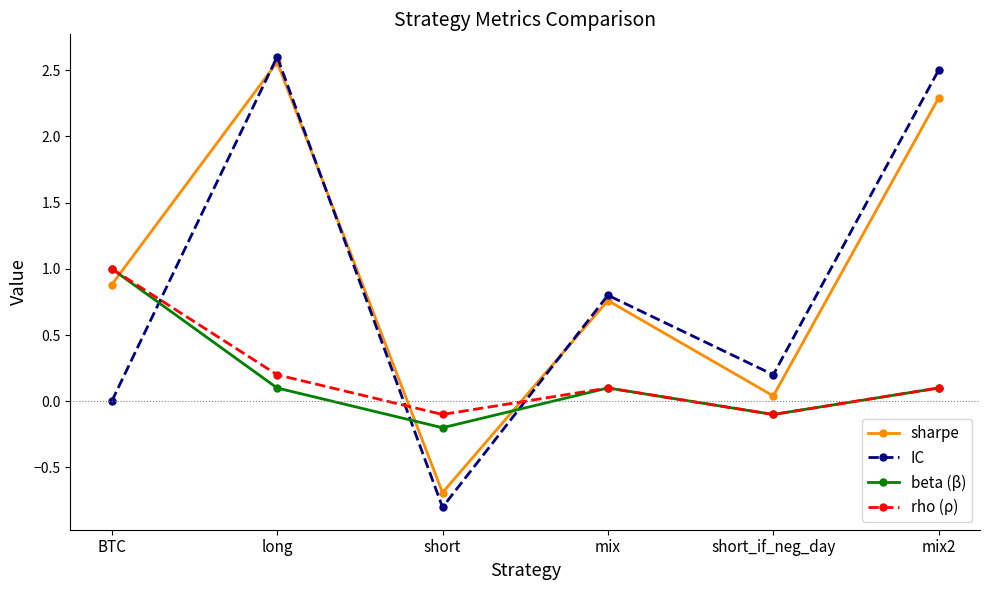

Which series has the largest total across all categories?

sharpe